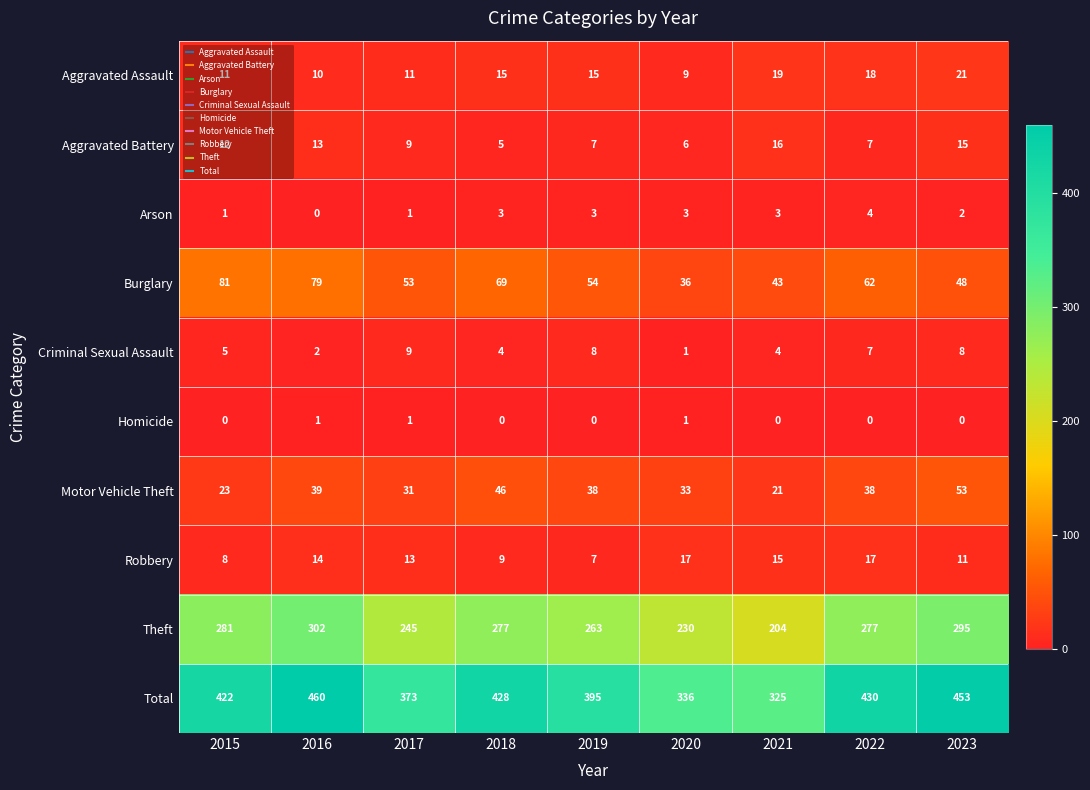

Where does the Motor Vehicle Theft series first go above 38?

2016